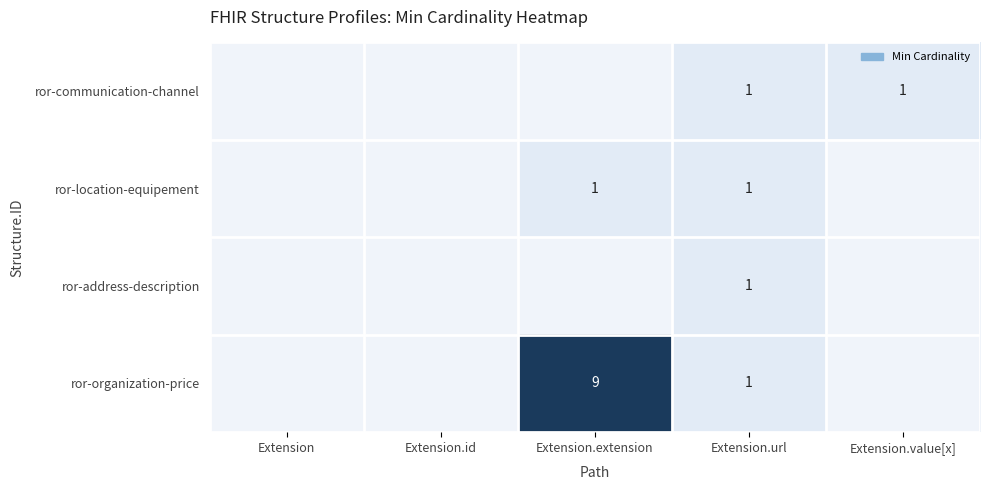

What is the total value across all series at Extension.url?

4